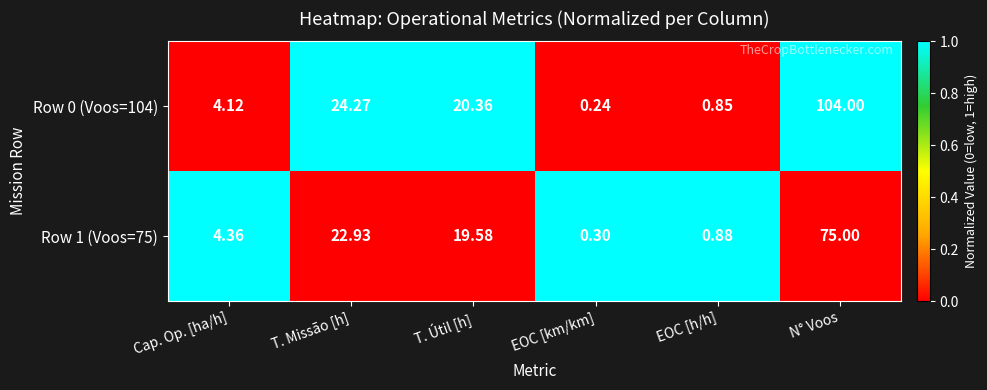

Rank the categories by Row 0 (Voos=104) value from highest to lowest.

N° Voos, T. Missão [h], T. Útil [h], Cap. Op. [ha/h], EOC [h/h], EOC [km/km]